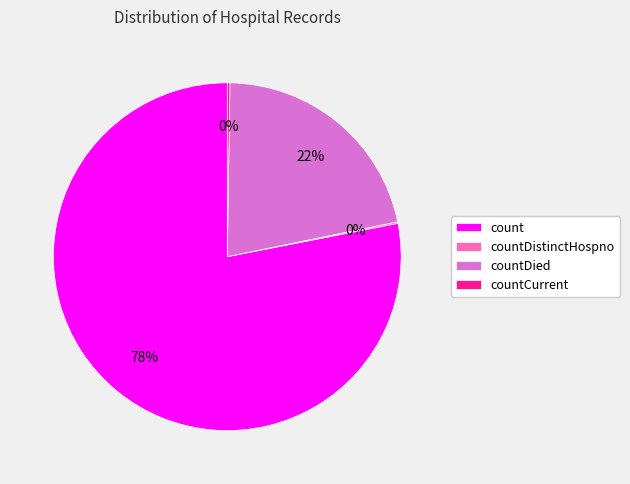

To the nearest percent, what is the difference between the largest and smallest slice percentages?

78%